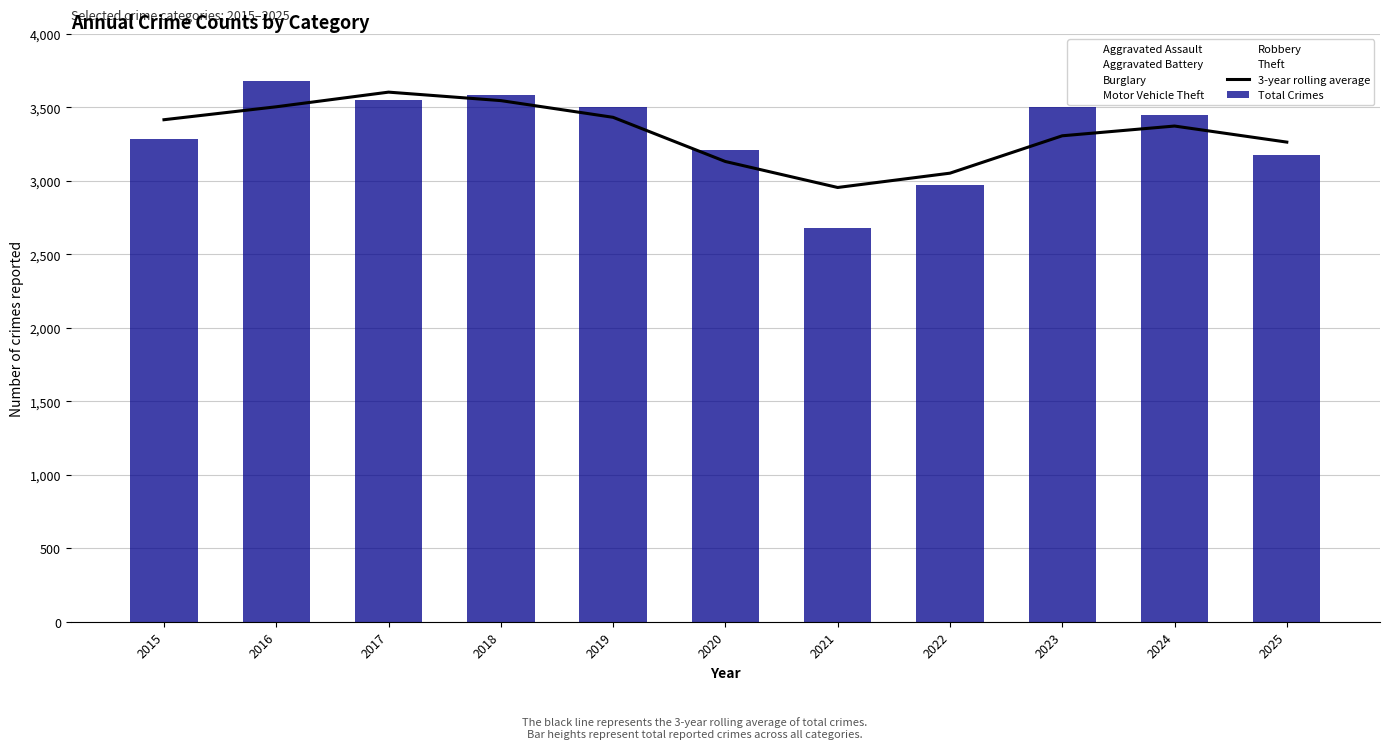

How many data points in 3-year rolling average are less than 3372?

5